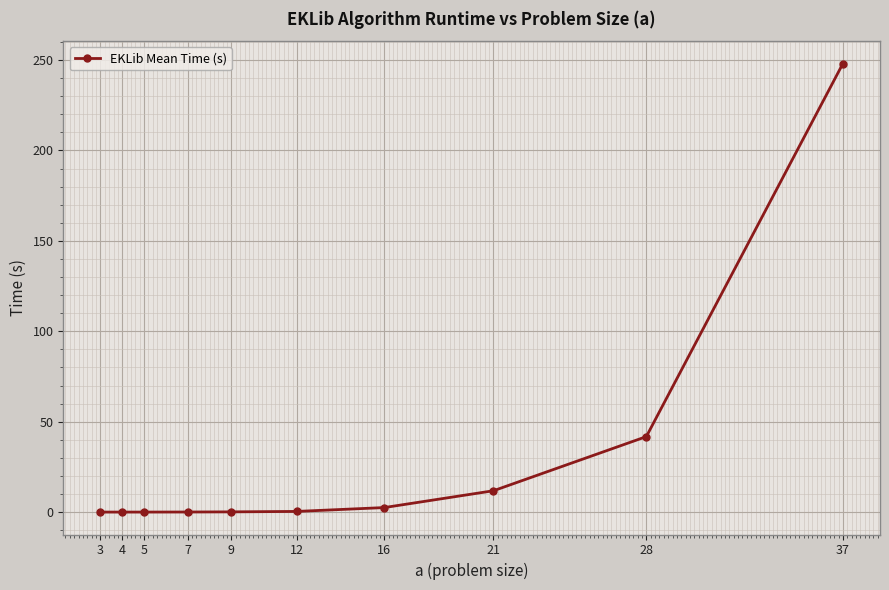

What is the greatest value displayed?

248.0